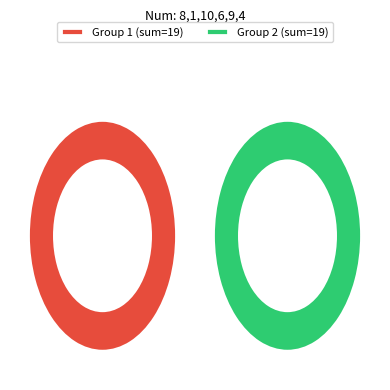

Approximately how many times larger is the value at 1 compared to 4?

0.2